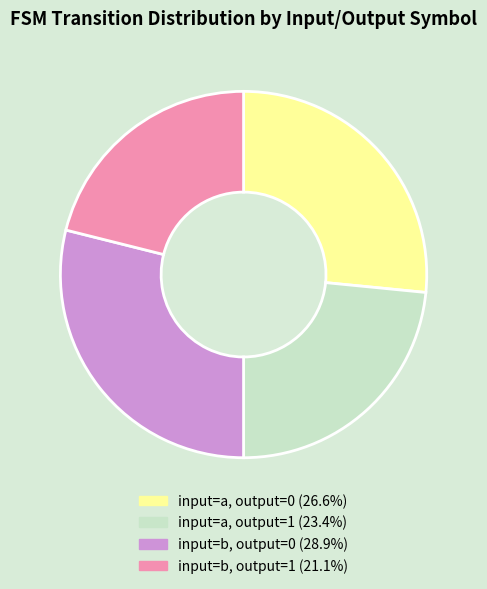

Count the number of slices in the pie.

4